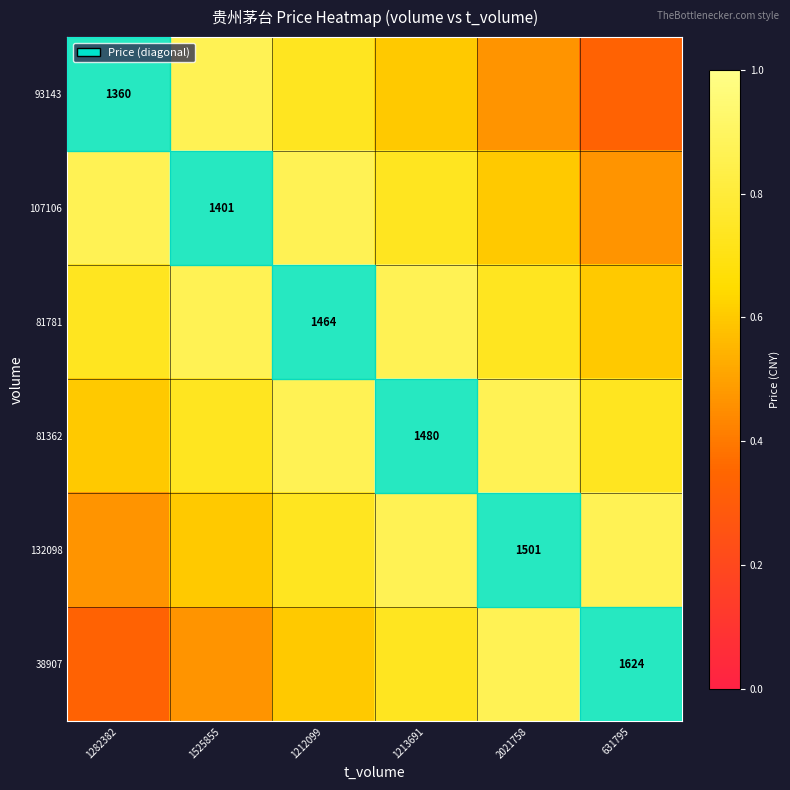

What is the minimum value shown in the chart?

0.3